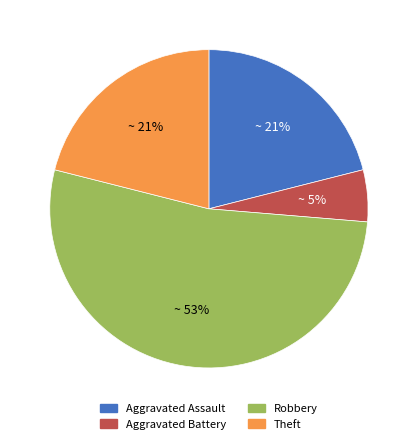

Which has a higher value, Aggravated Assault or Robbery?

Robbery